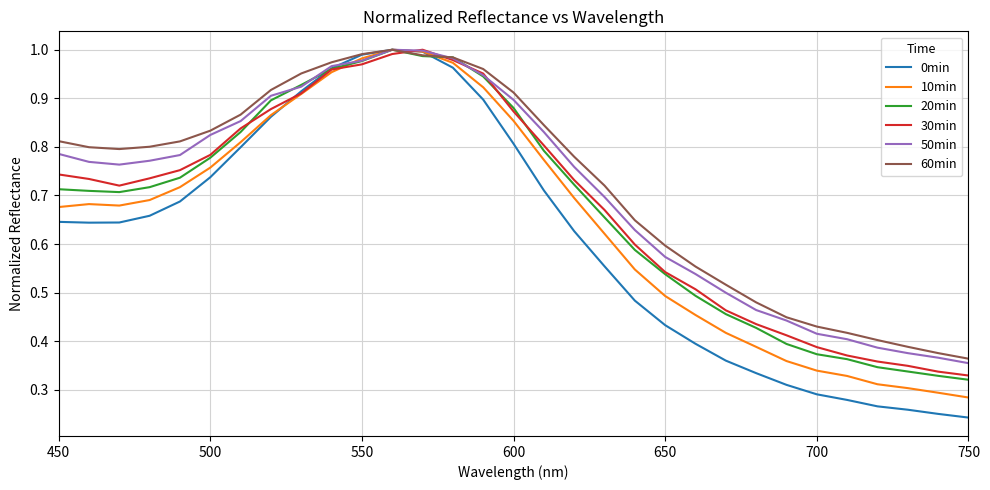

Which series has the widest spread of values?

0min